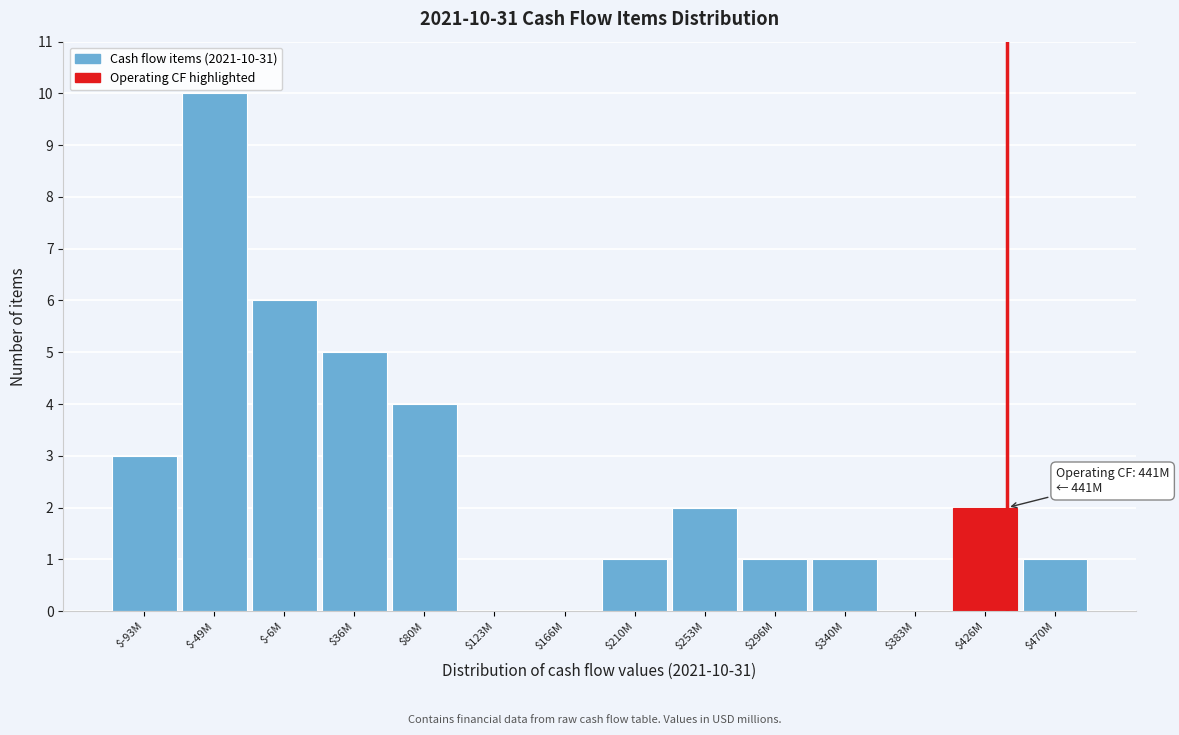

What is the sum of all values?

36